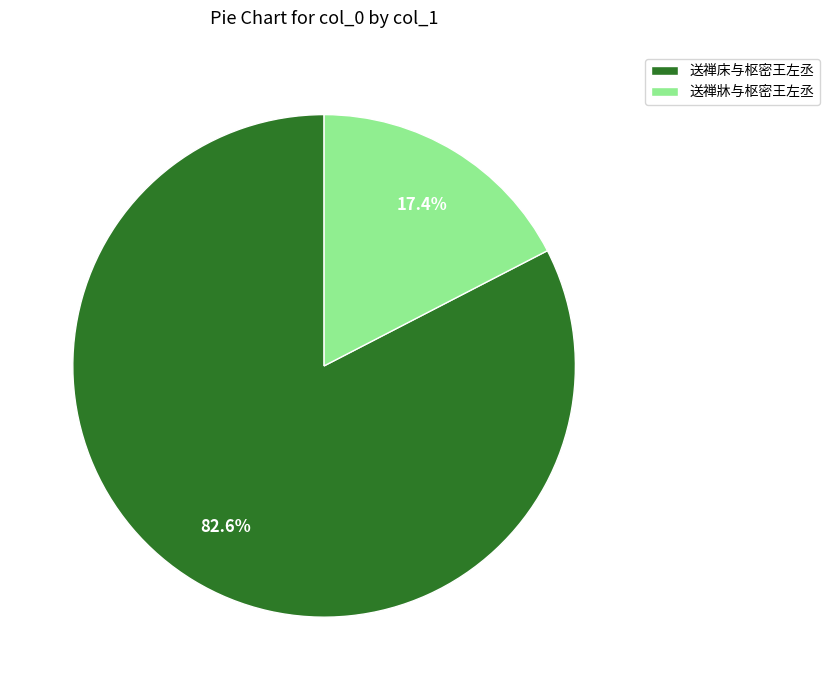

To the nearest percent, what portion does 送禅床与枢密王左丞 represent?

83%